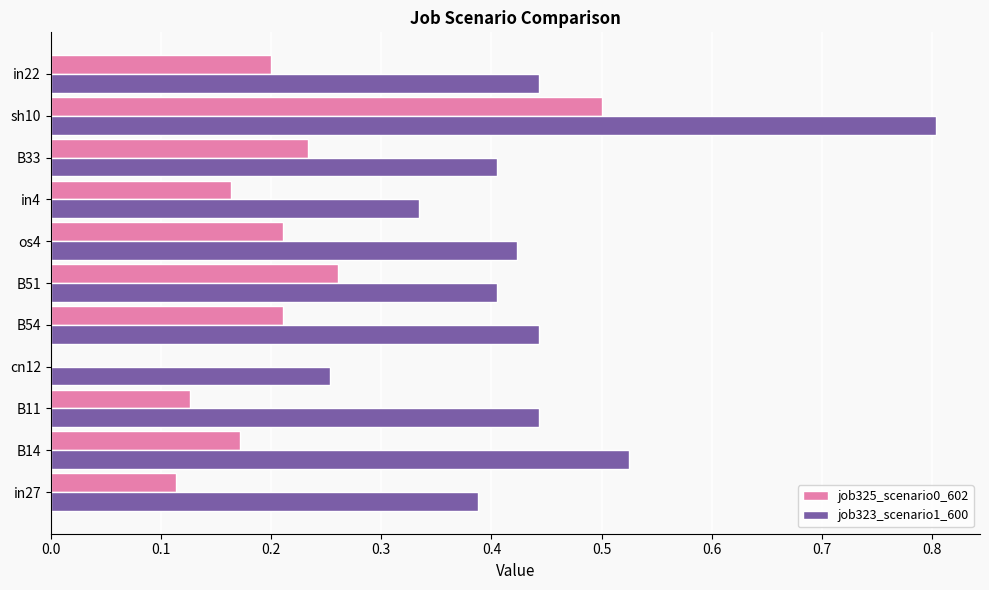

The job325_scenario0_602 series shows 0.2 at os4. True or false?

True